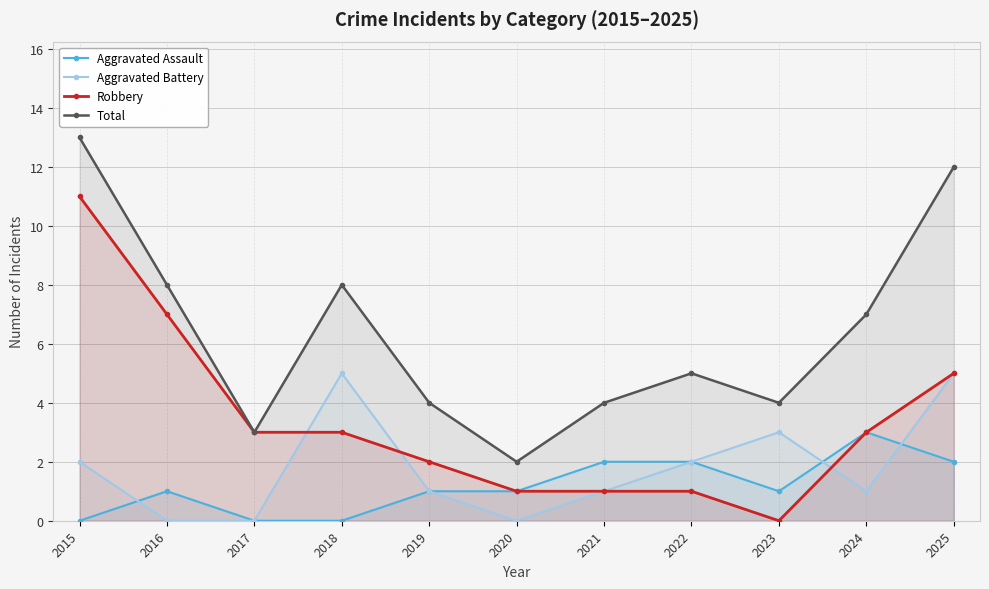

What is the average value of the Aggravated Assault series?

1